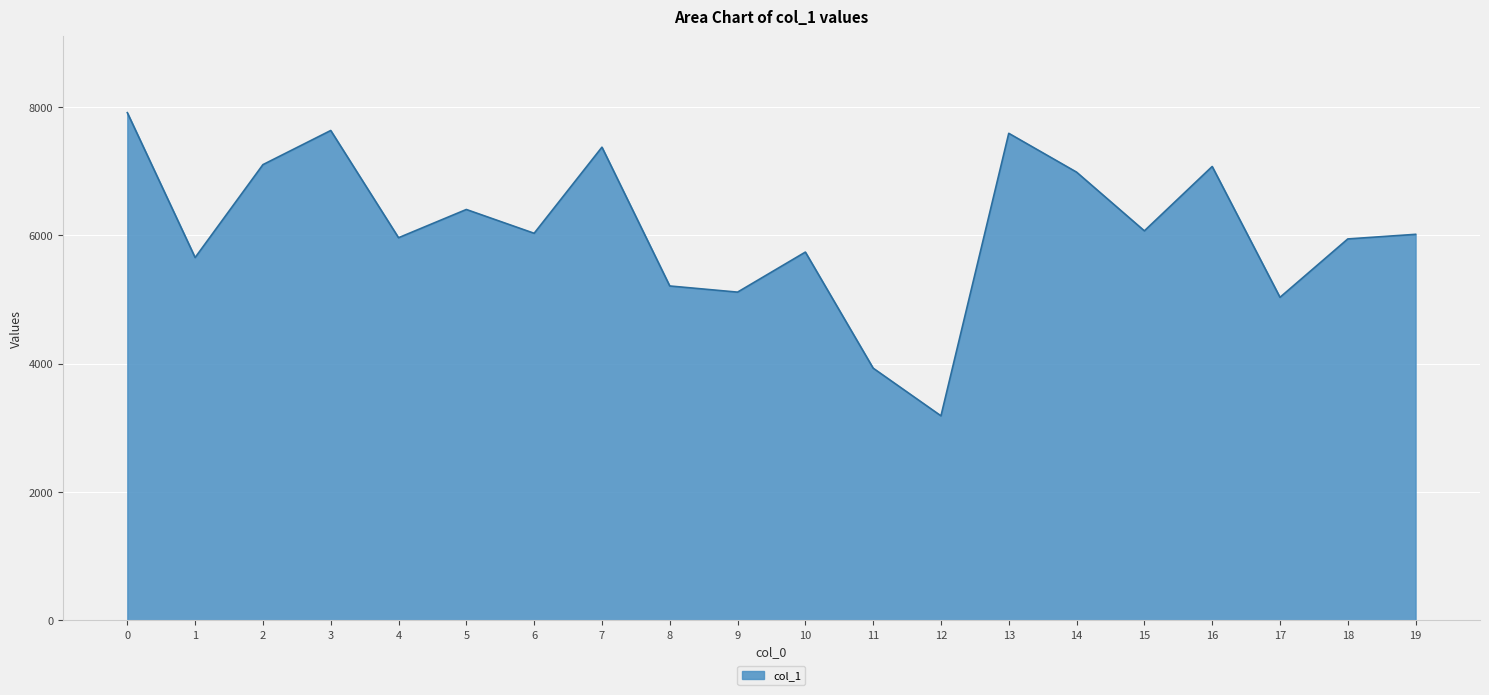

What is the difference between the maximum and minimum values?

4725